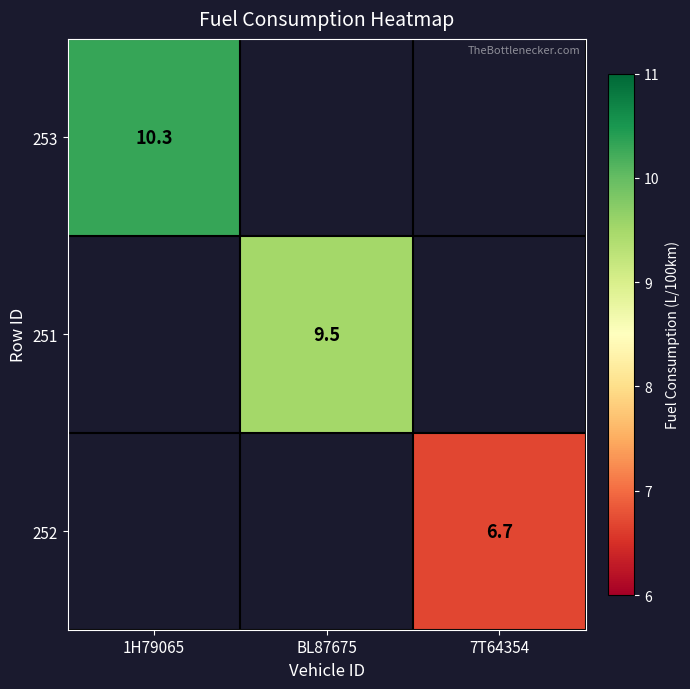

Is it true that 252 equals 3.5 at 7T64354?

False